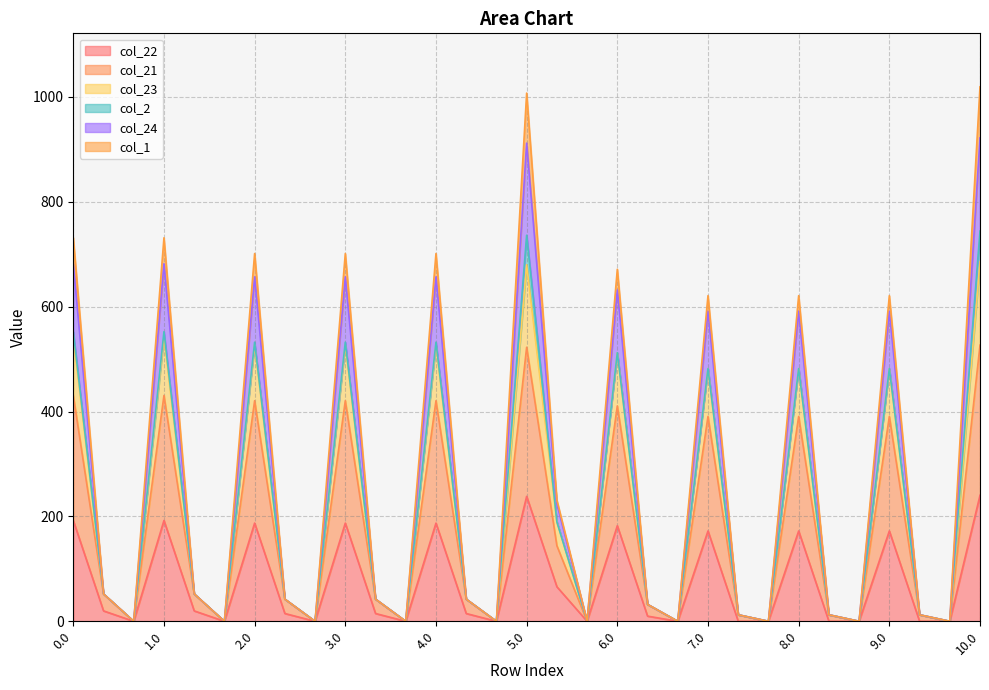

The col_23 series shows 0.0 at 7.2. True or false?

True